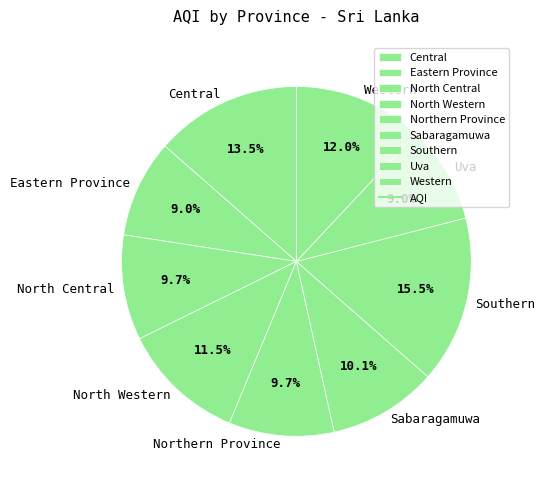

The Northern Province slice represents 10% of the pie. True or false?

True